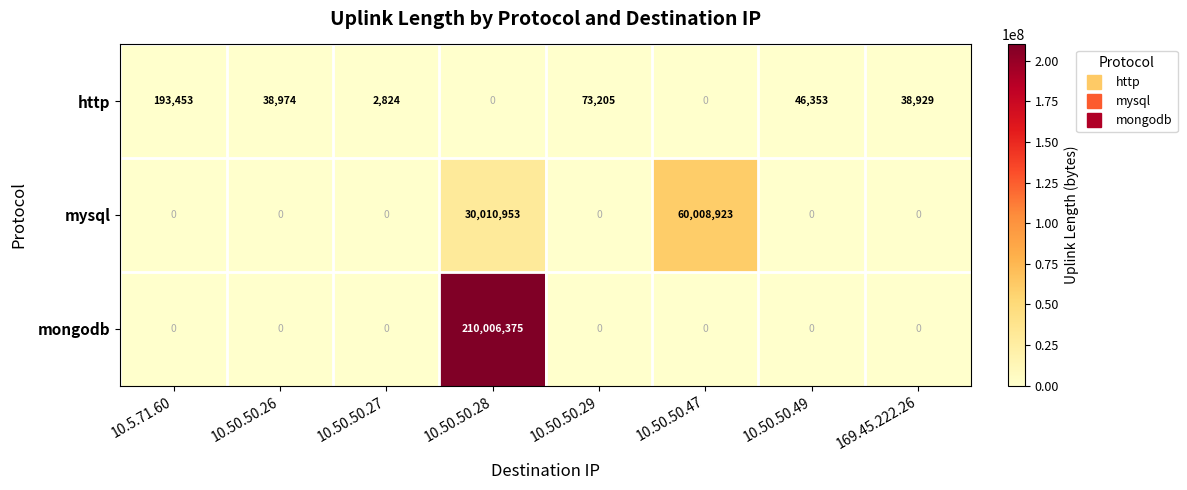

How many data points in mongodb are above 0?

1